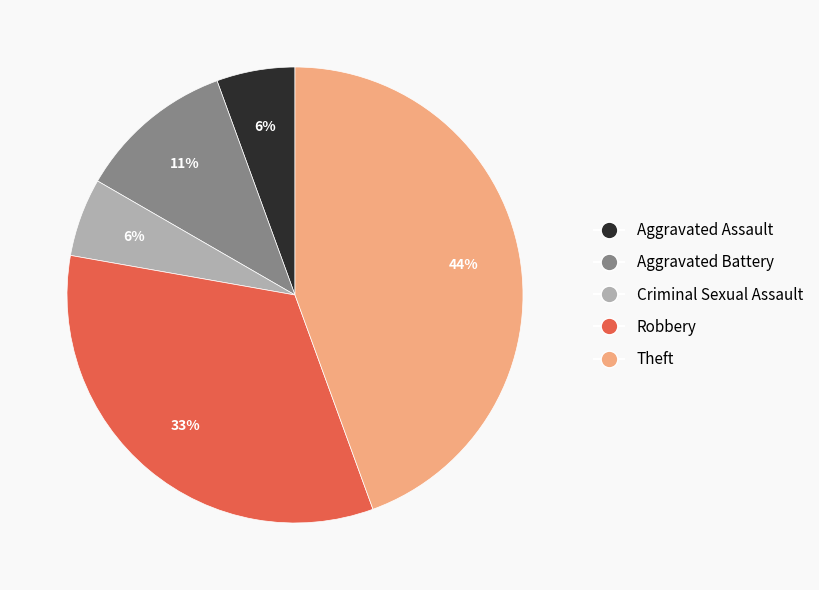

To the nearest percent, what portion does Robbery represent?

33%